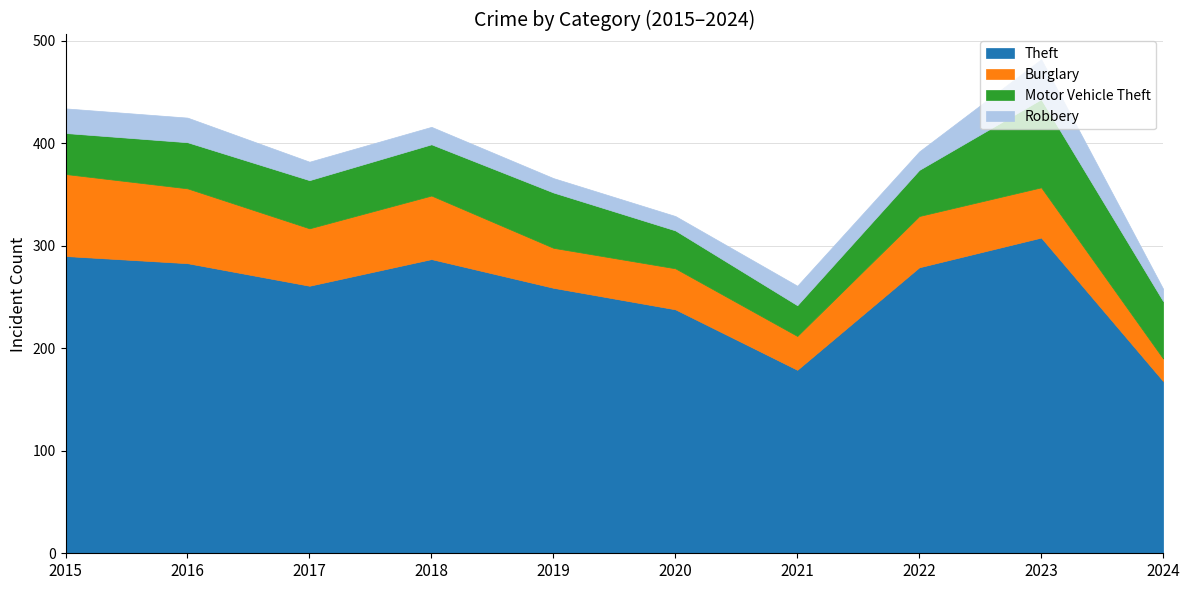

Between 2018 and 2020, which series saw the biggest shift?

Theft